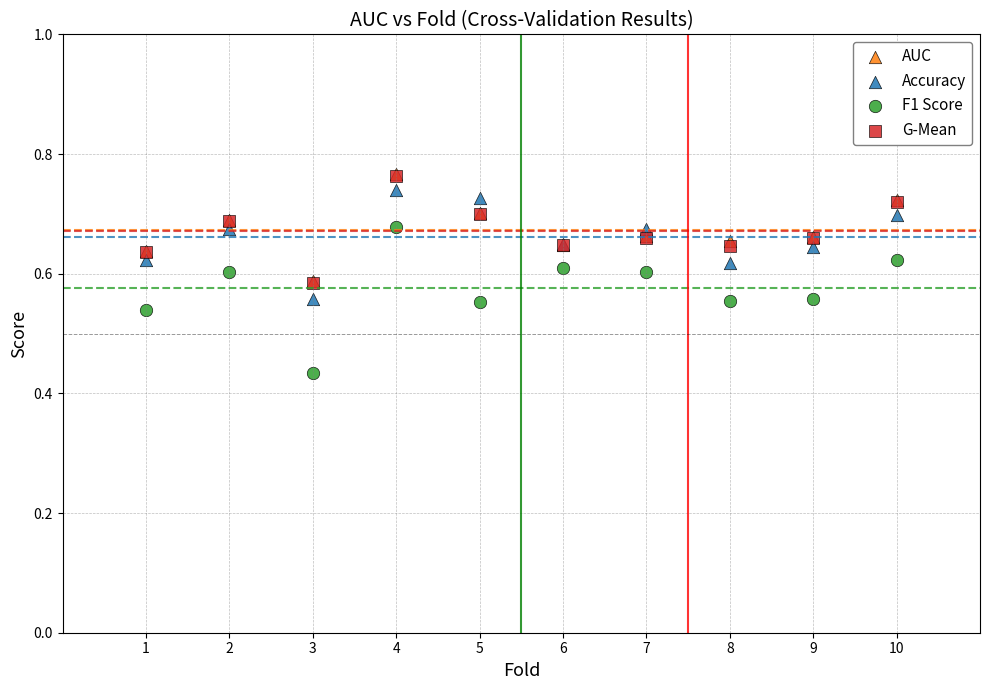

Which series has the largest Y range (max minus min)?

F1 Score